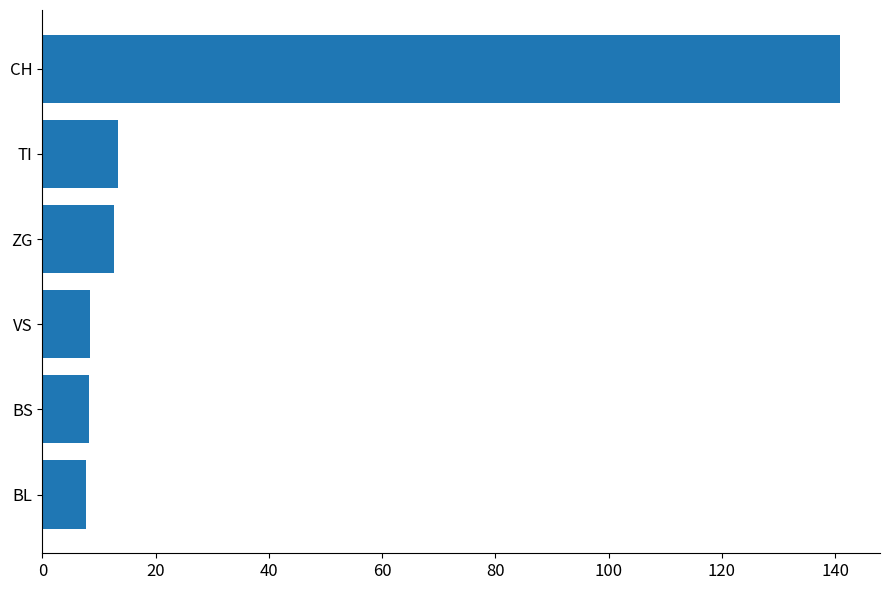

Which has a higher value, CH or BS?

CH